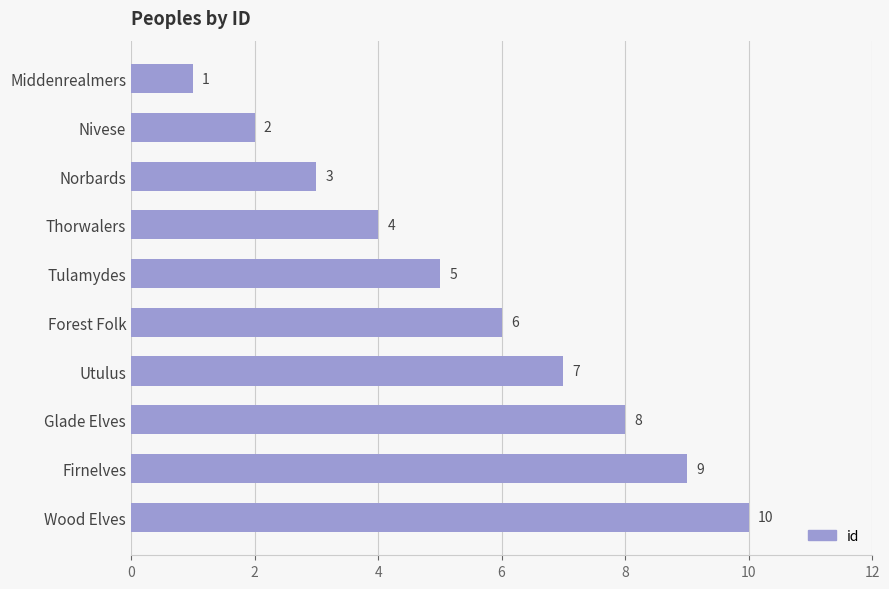

How many distinct data groups are displayed?

1